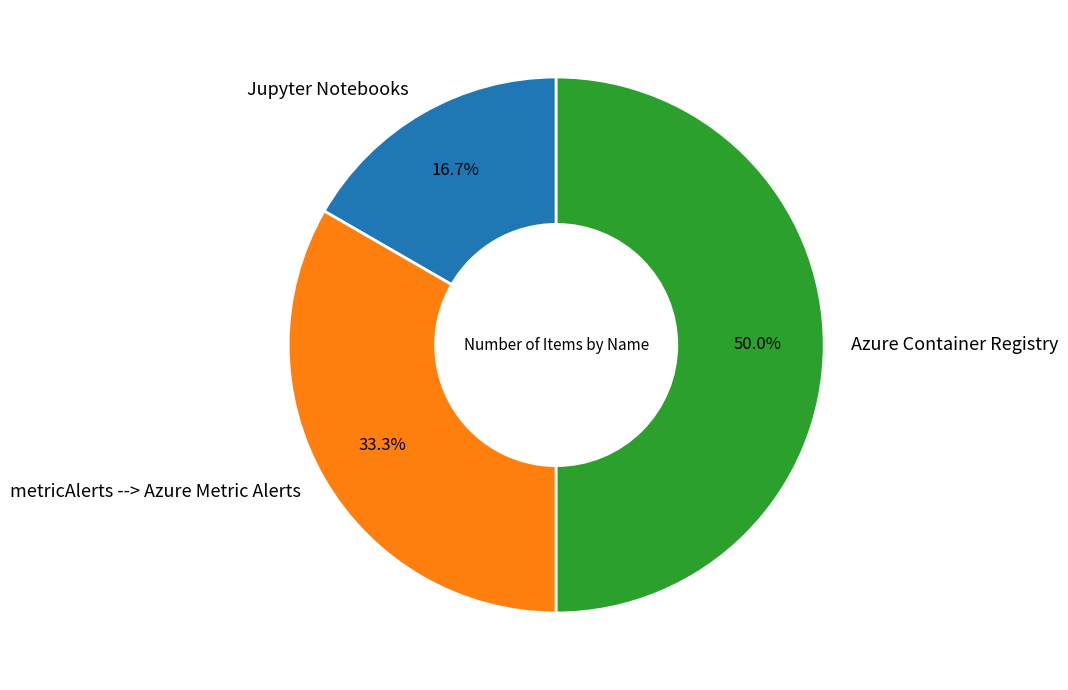

What percentage do metricAlerts --> Azure Metric Alerts and Azure Container Registry together represent?

83.3%